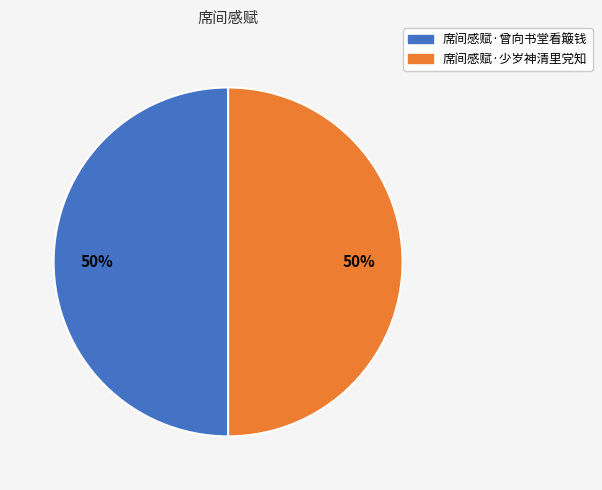

What is the ratio of the value at 席间感赋·少岁神清里党知 to the value at 席间感赋·曾向书堂看簸钱?

1.0